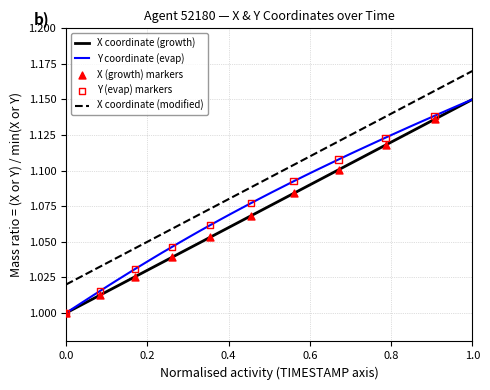

True or false: X coordinate (growth) and X coordinate (modified) cross at least once.

False